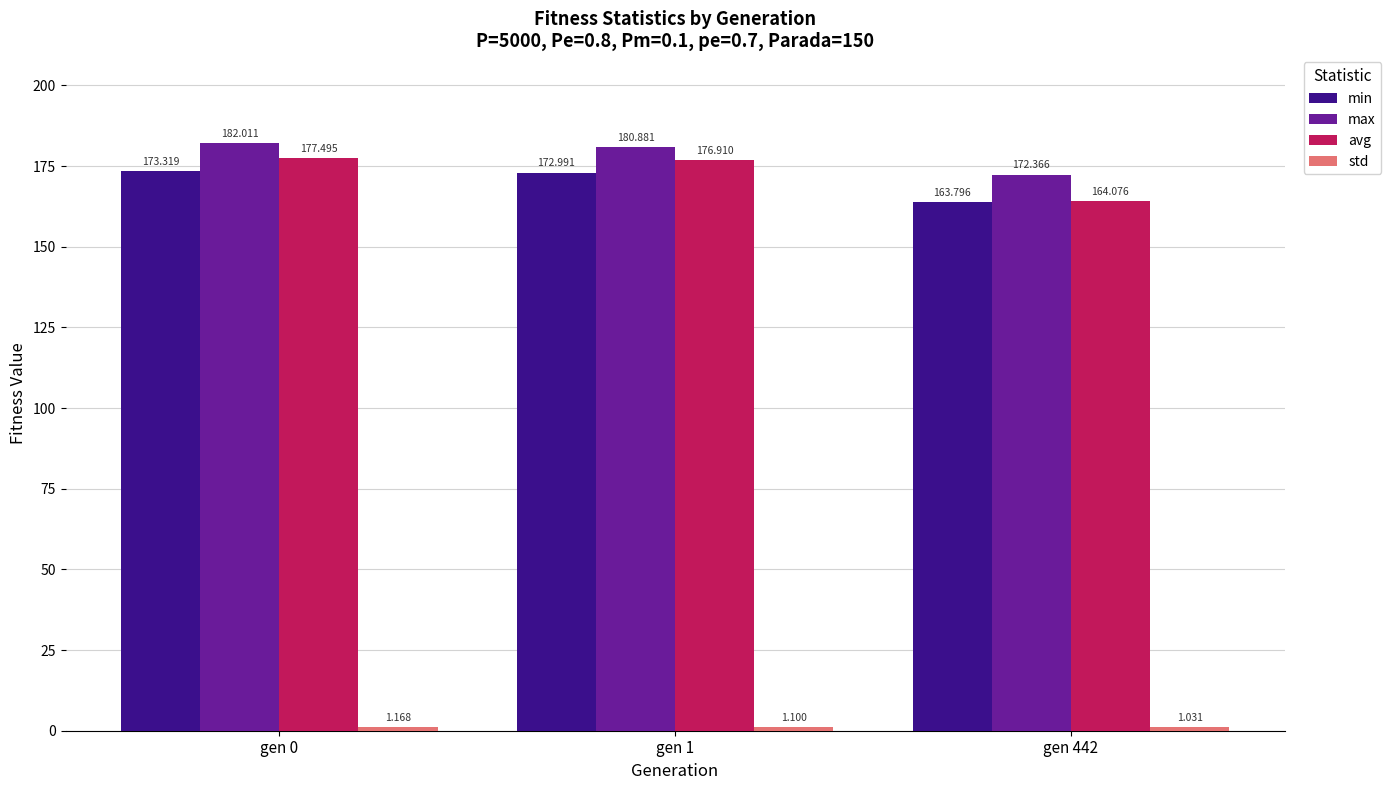

What is the total value across all series at gen 1?

531.9